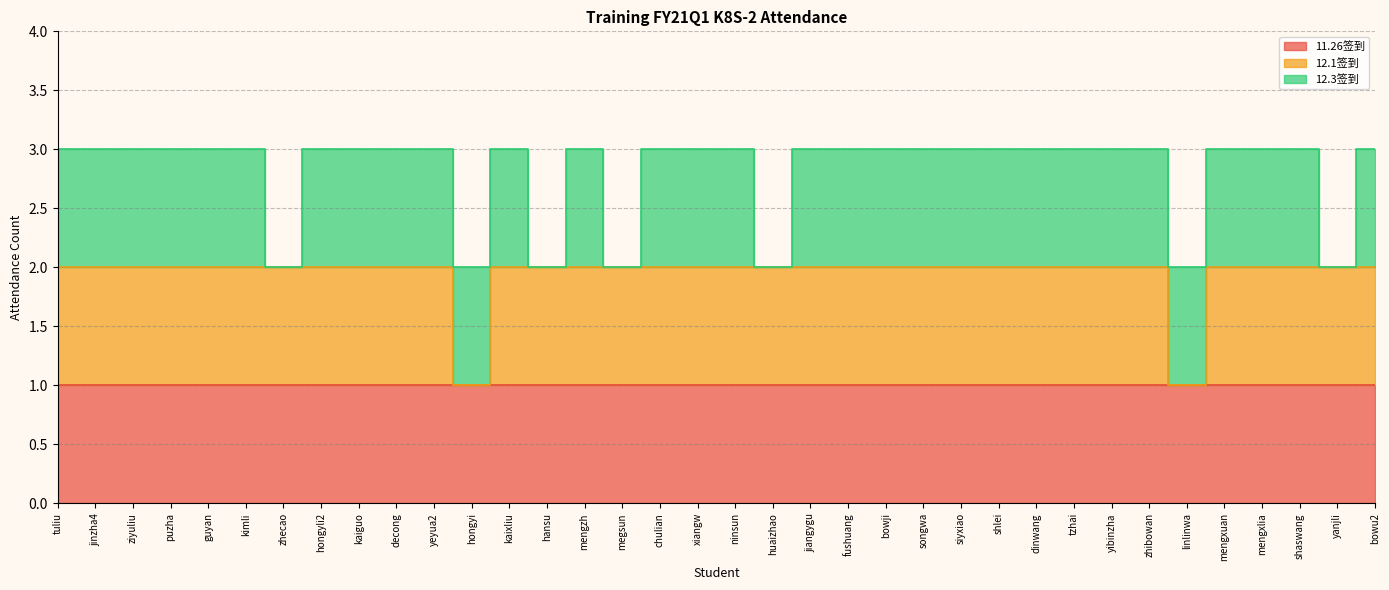

Reading left to right, extract all data points from this chart.

11.26签到: 1	1	1	1	1	1	1	1	1	1	1	1	1	1	1	1	1	1	1	1	1	1	1	1	1	1	1	1	1	1	1	1	1	1	1	1
12.1签到: 1	1	1	1	1	1	1	1	1	1	1	0	1	1	1	1	1	1	1	1	1	1	1	1	1	1	1	1	1	1	0	1	1	1	1	1
12.3签到: 1	1	1	1	1	1	0	1	1	1	1	1	1	0	1	0	1	1	1	0	1	1	1	1	1	1	1	1	1	1	1	1	1	1	0	1